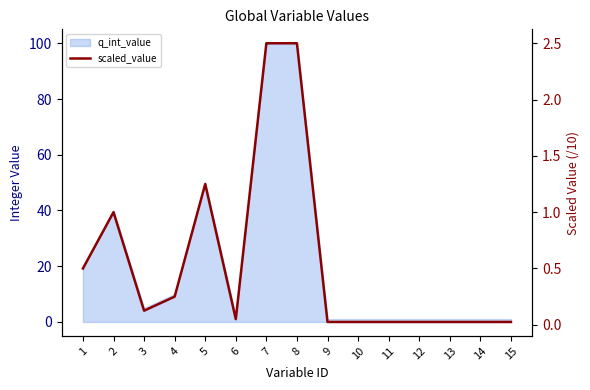

Rank the categories by value from lowest to highest.

9, 10, 11, 12, 13, 14, 15, 6, 3, 4, 1, 2, 5, 7, 8